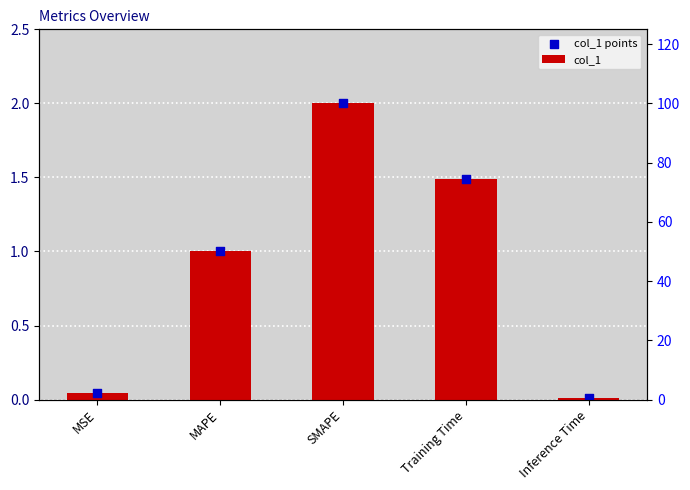

Which series has the widest spread of Y values?

col_1